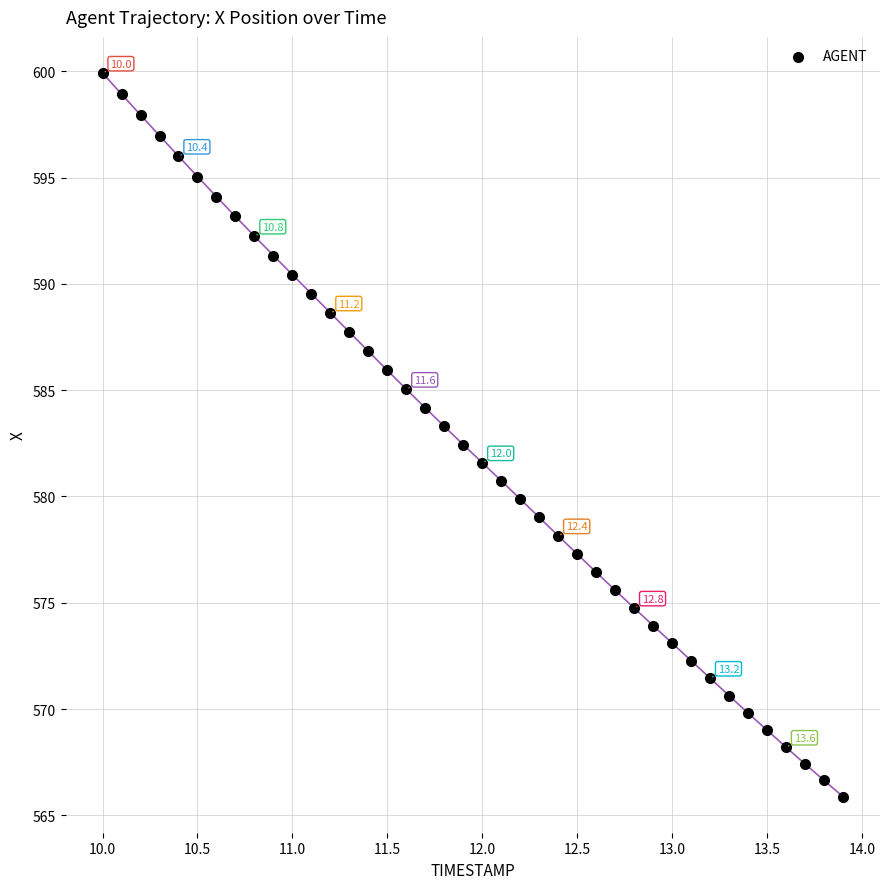

What is the range of X values (max minus min)?

3.9